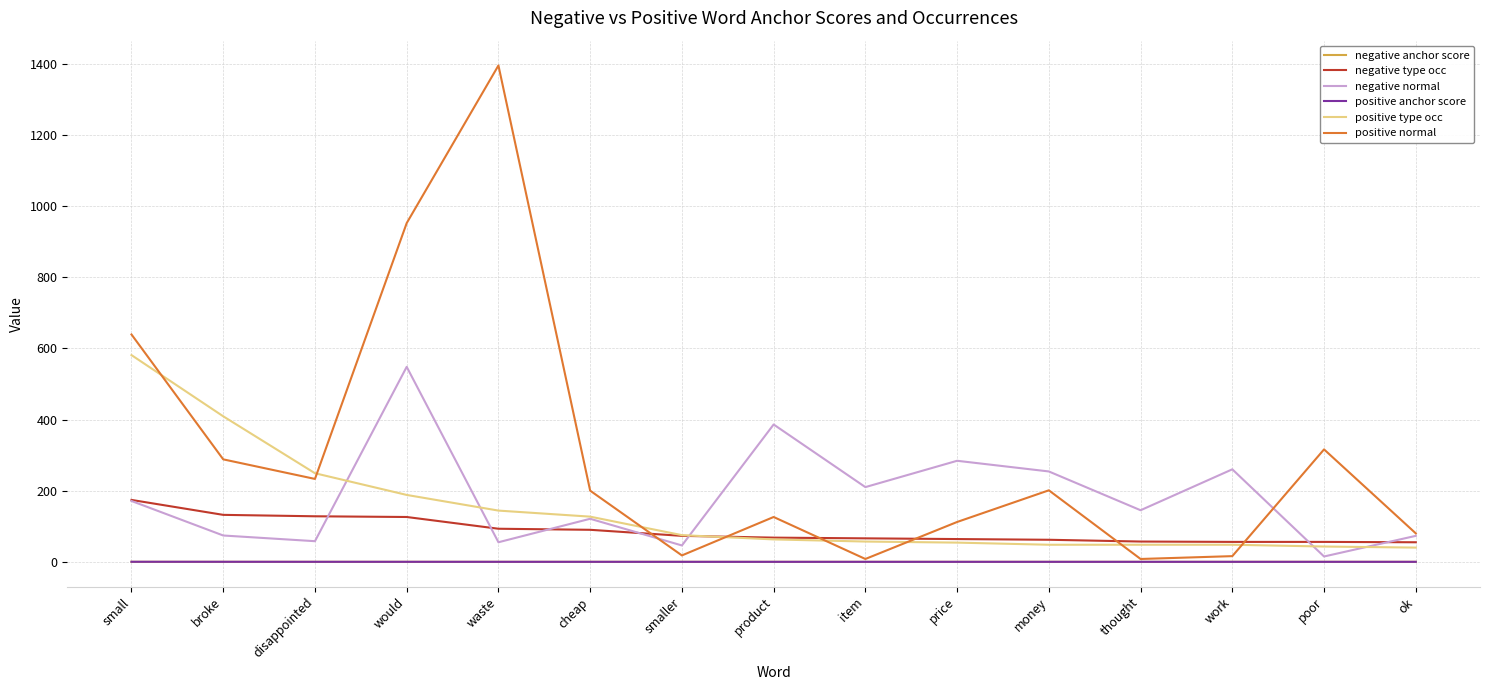

At which category does the chart reach its peak across all series?

waste